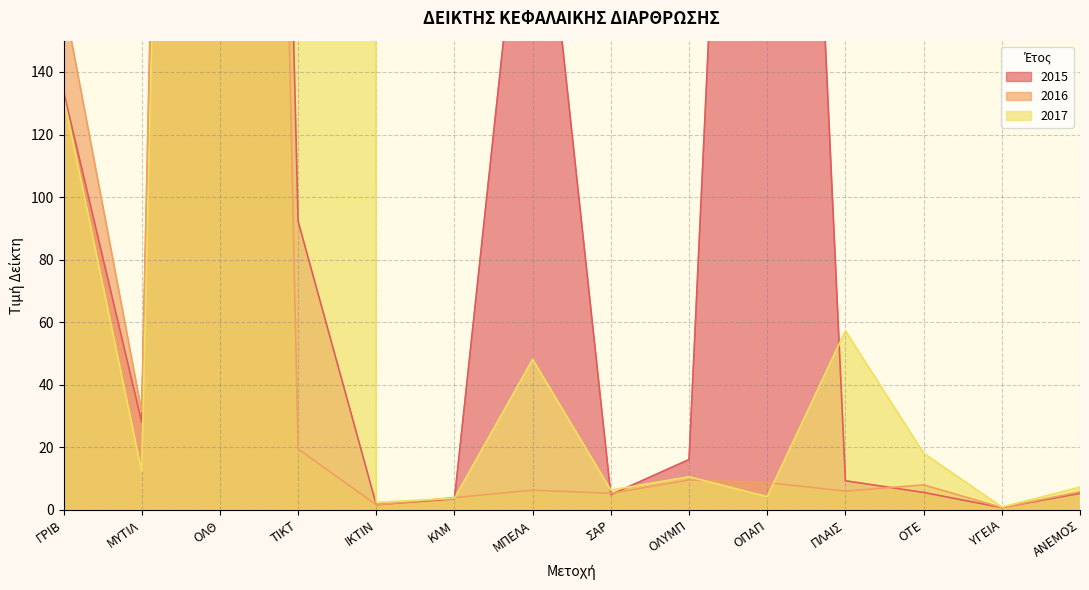

What position from the left is ΜΠΕΛΑ?

7